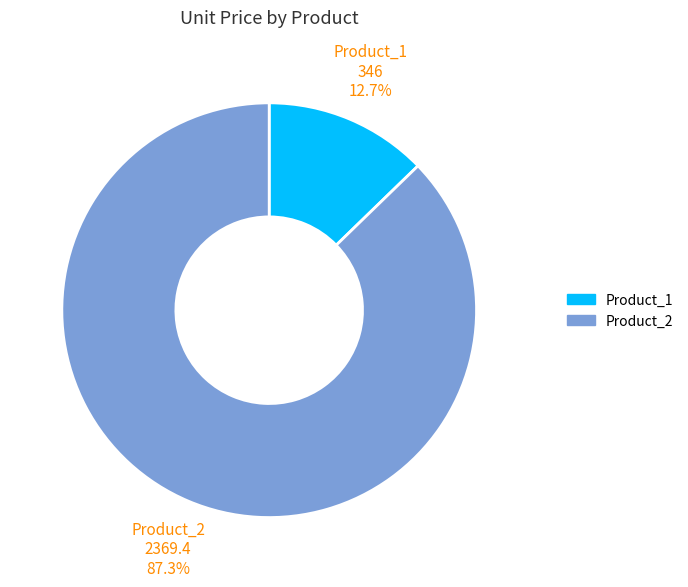

To the nearest percent, what is the combined percentage of Product_1 and Product_2?

100%